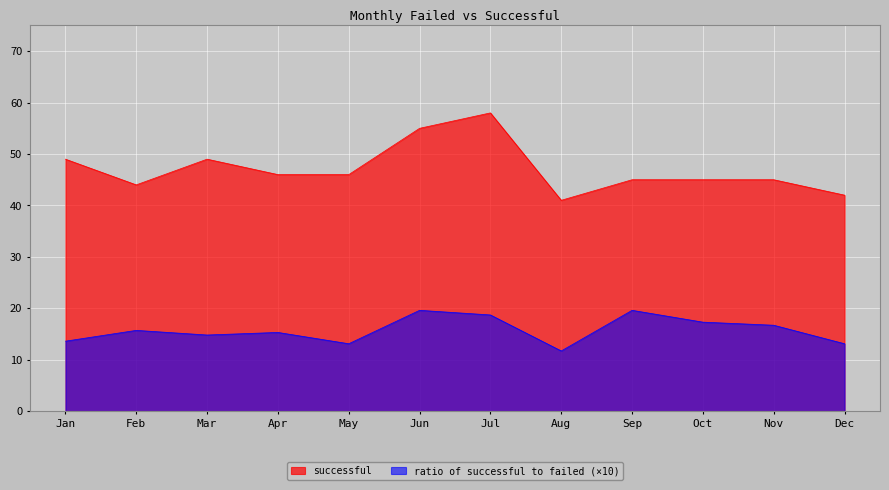

How many values in the ratio of successful to failed series are below 15?

5